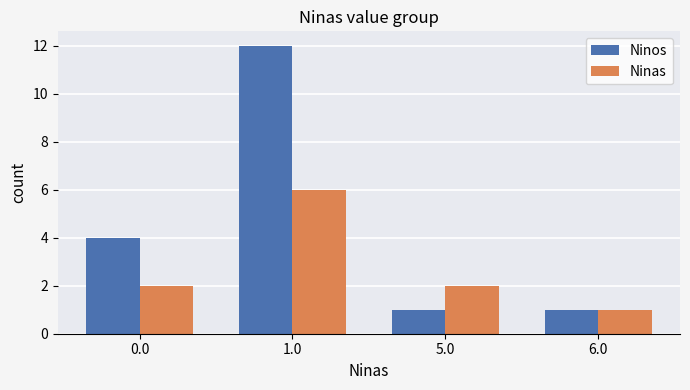

How many bars are there in total?

8